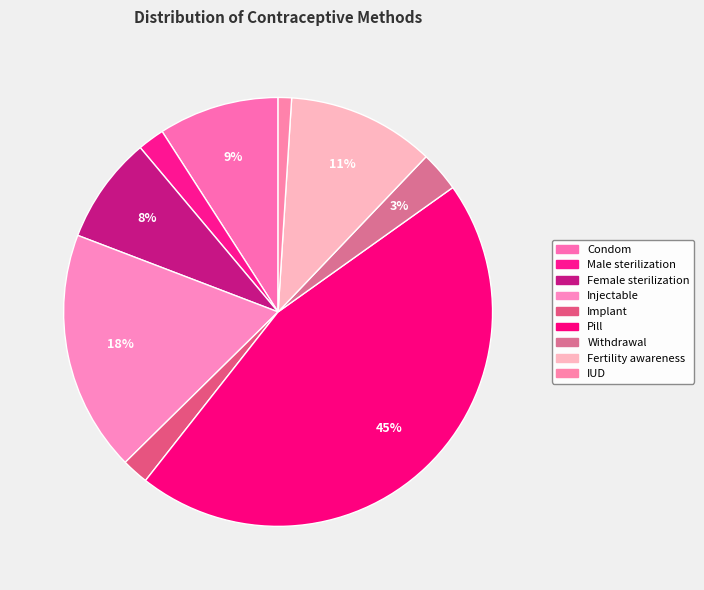

Is it true that Pill is 56% of the pie?

False